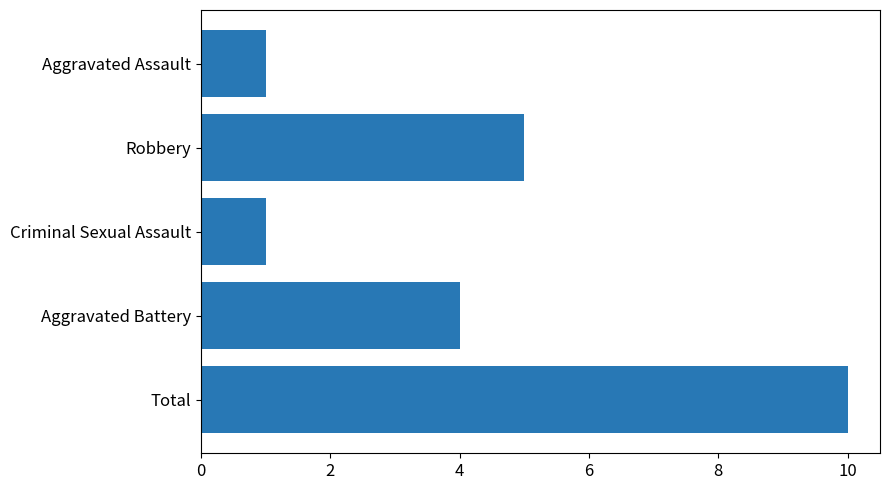

What is the sum of all values?

21